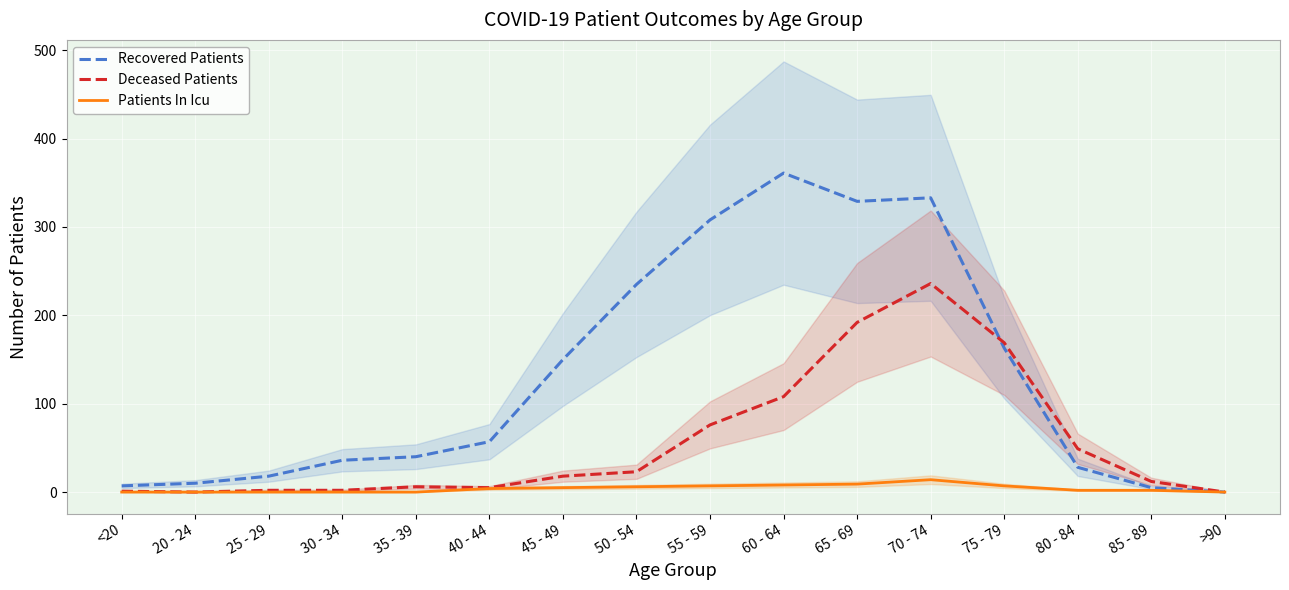

What is the maximum value for Deceased Patients?

236